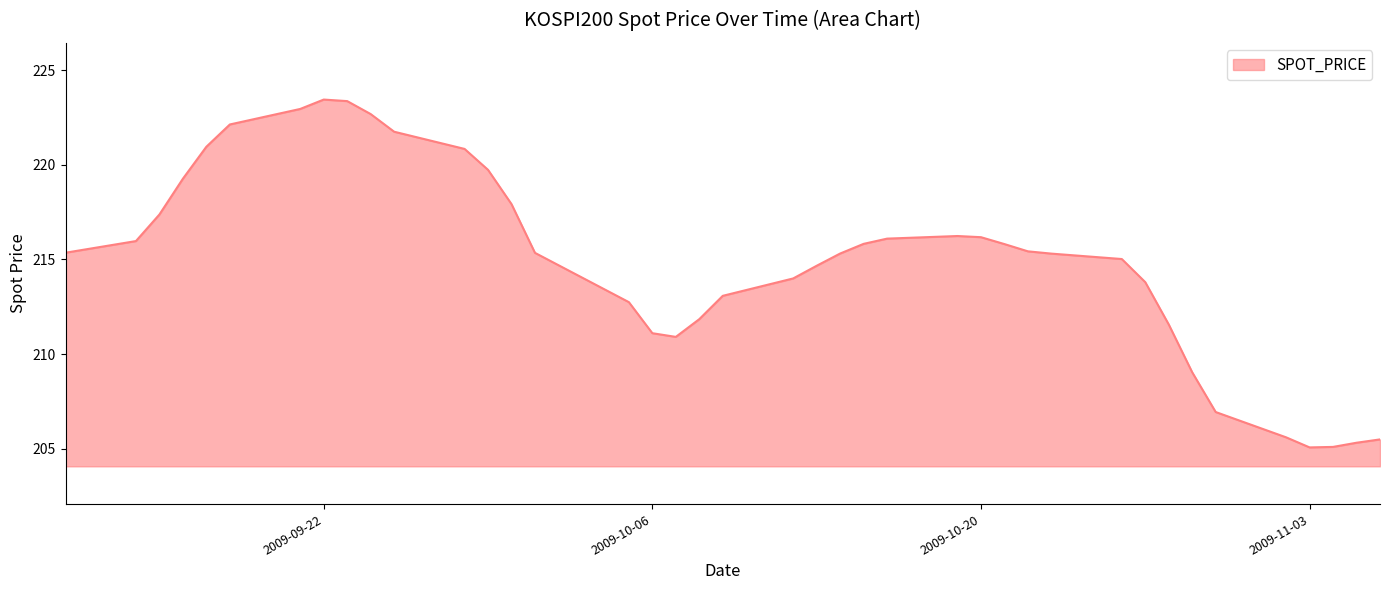

What is the difference between the maximum and minimum values?

18.4